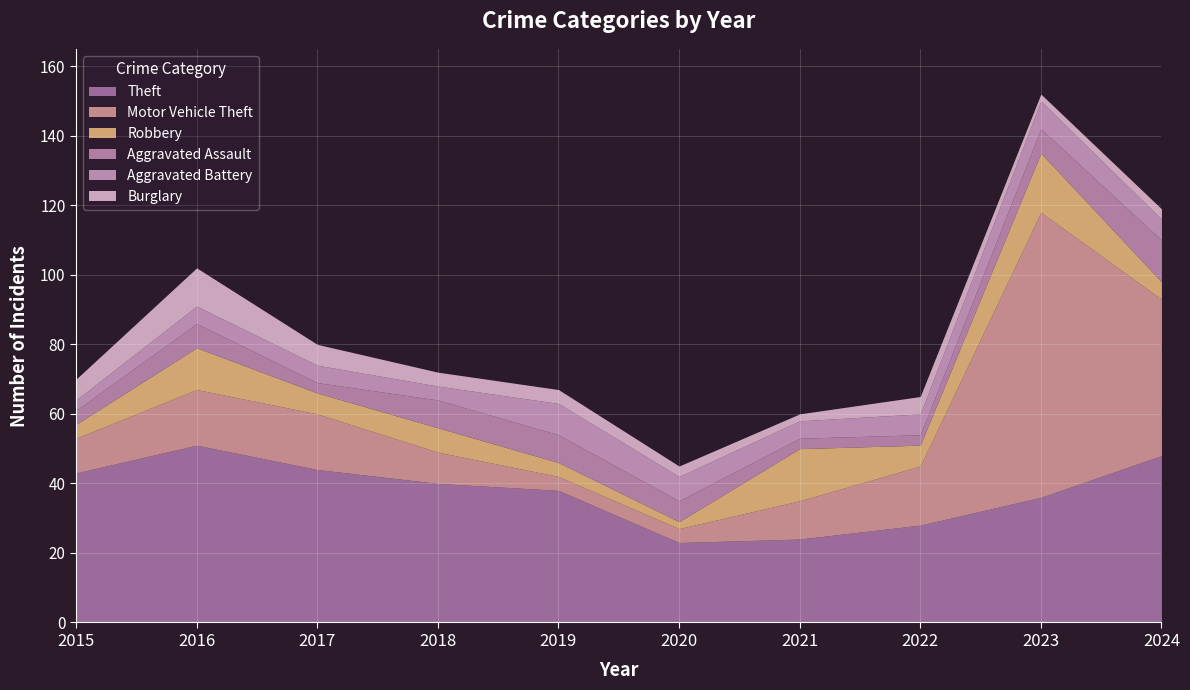

How many distinct data groups are displayed?

6